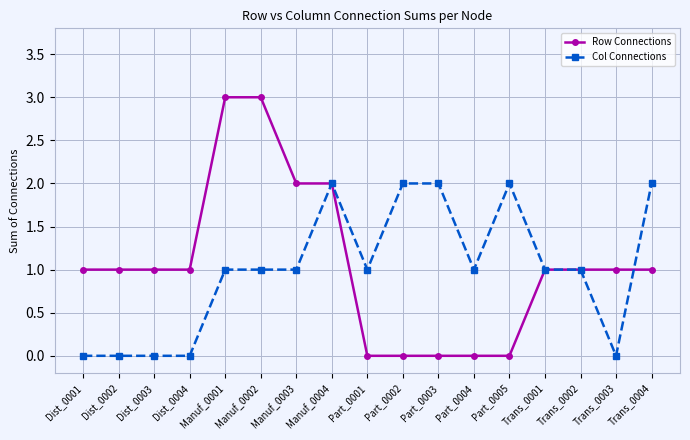

Which series has the largest range (max minus min)?

Row Connections